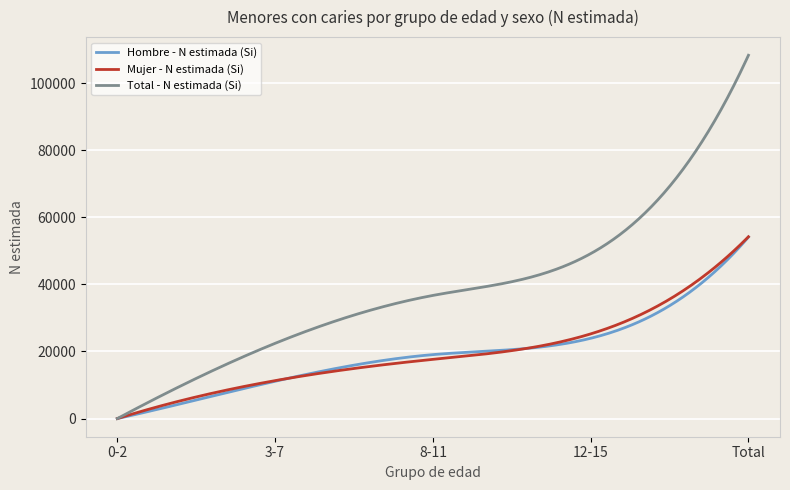

Does the chart have visible grid lines?

Yes